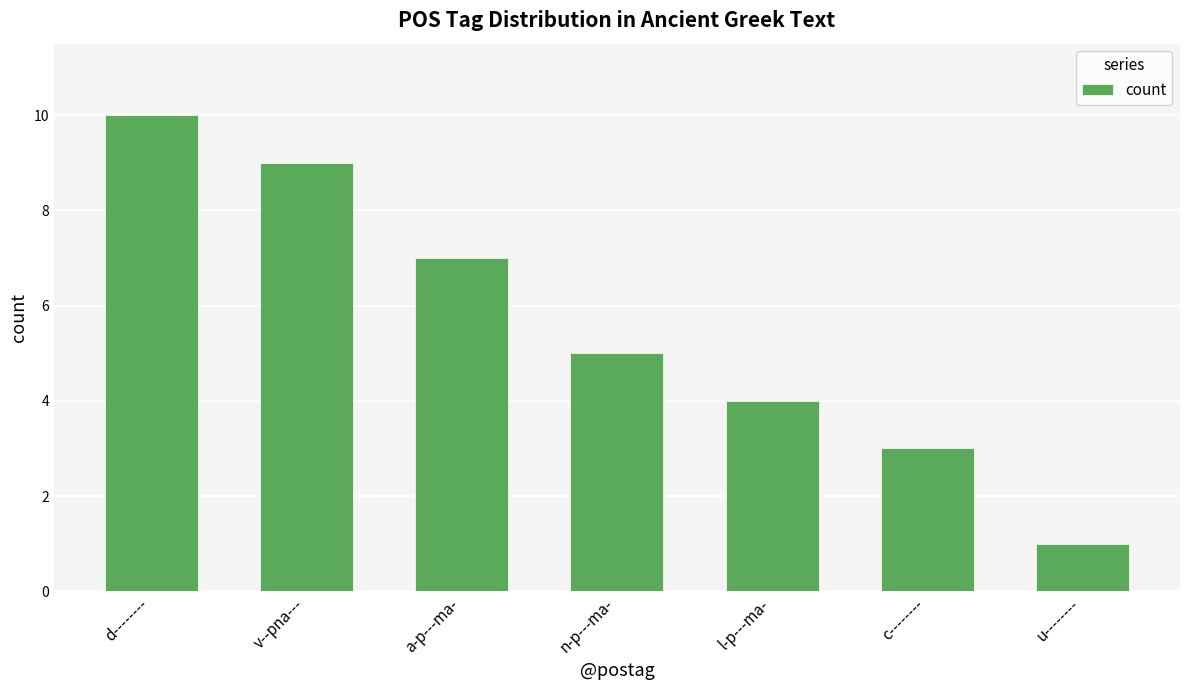

How many bars are there in total?

7